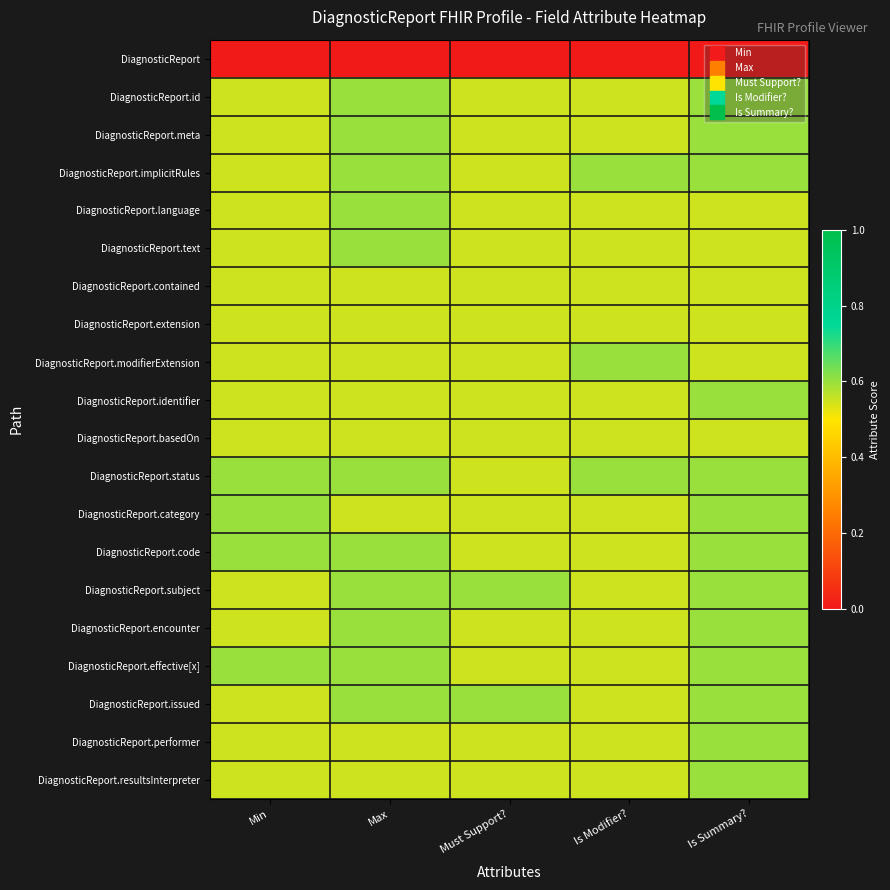

At which category is the sum across all series the highest?

Is Summary?